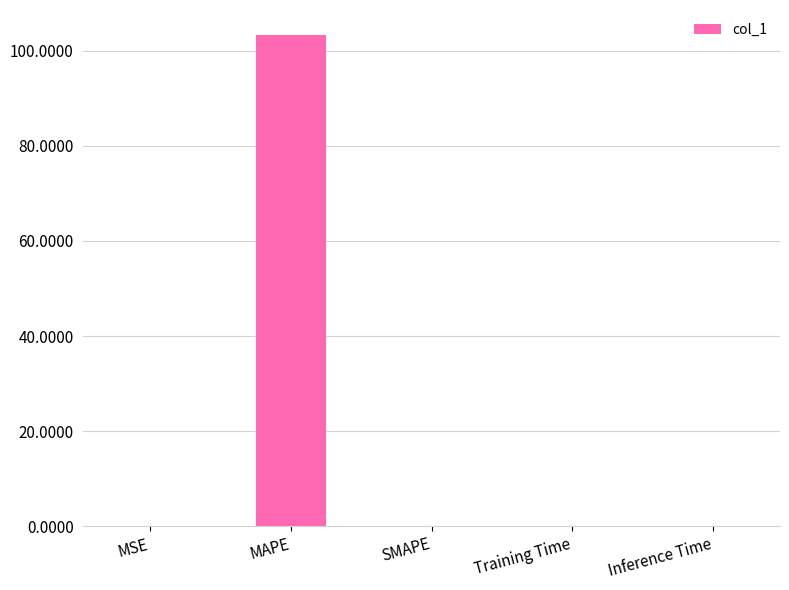

The chart shows a value of 103.3 at MAPE. True or false?

True